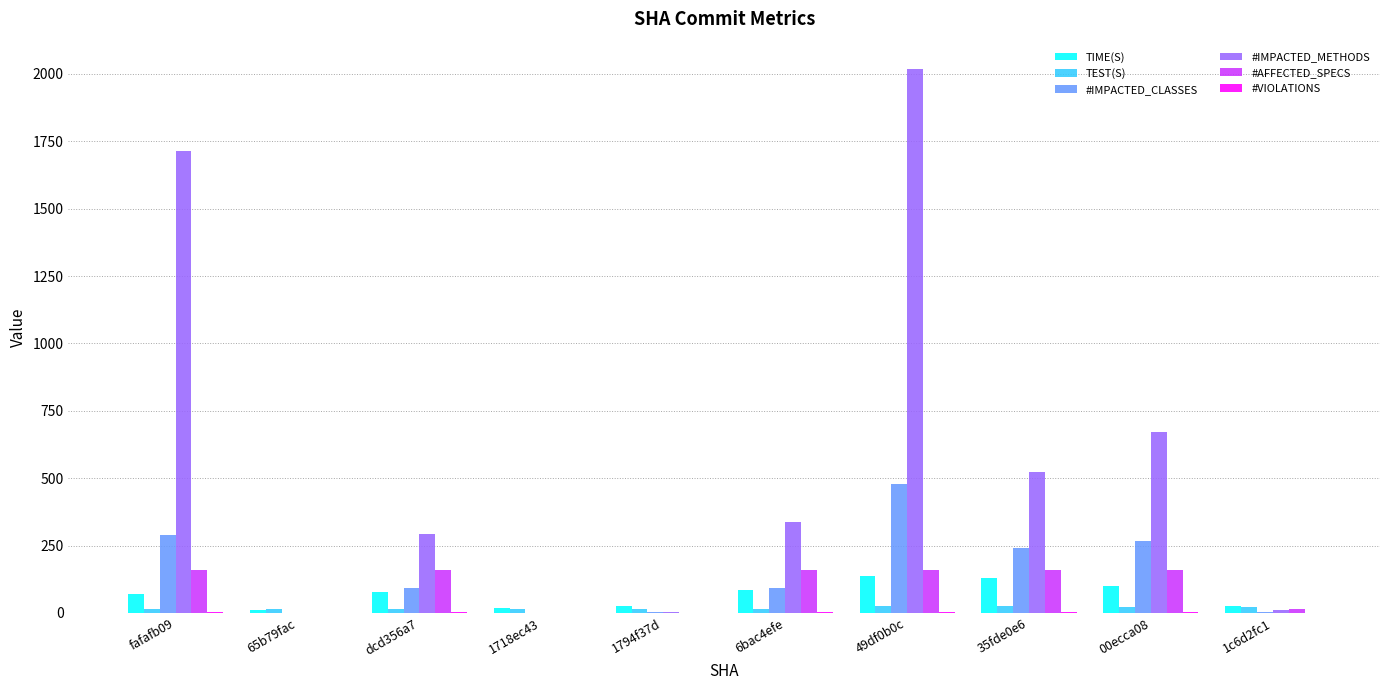

The #IMPACTED_CLASSES series shows 2.0 at 1794f37d. True or false?

True